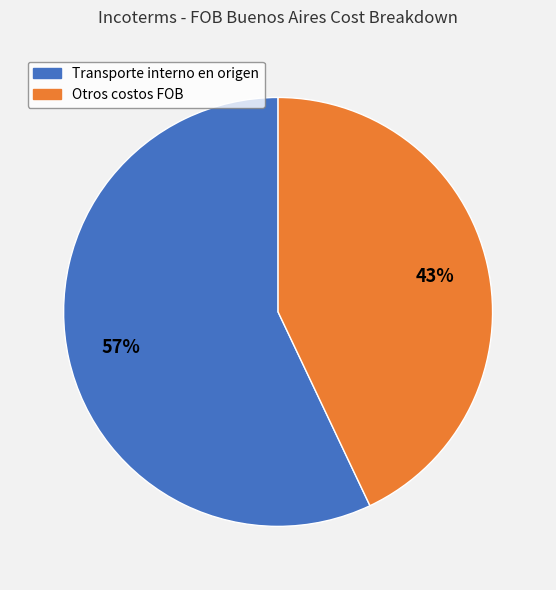

Does any single category account for the majority?

Yes